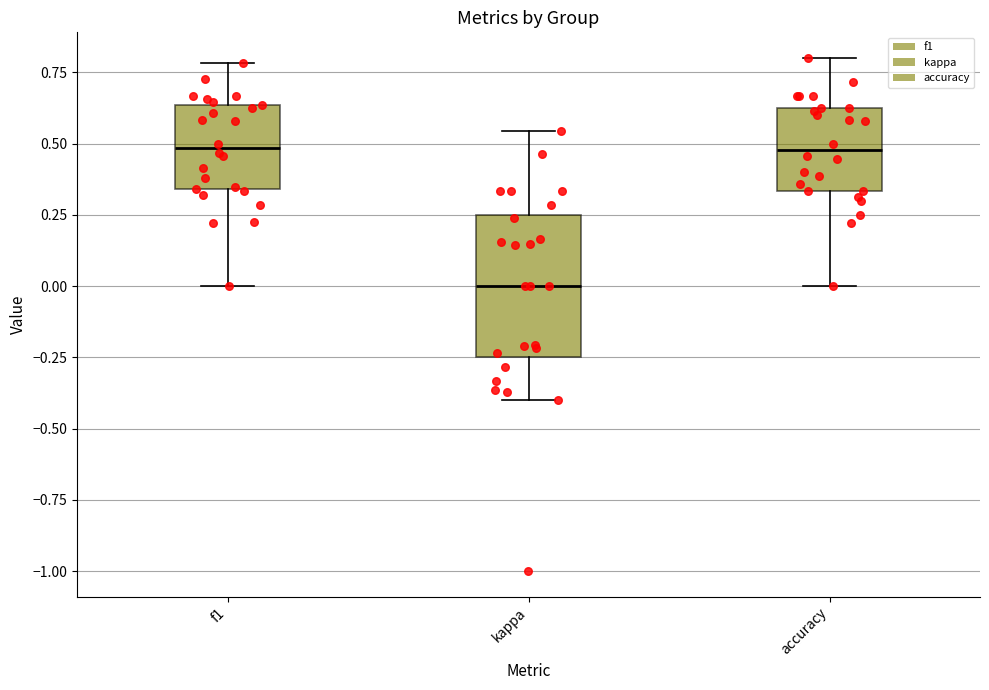

Reading left to right, read every box against the y-axis: the position of its median line, the range the box covers, and the ends of its whiskers. The values are not printed on the chart, so give them approximately, as read against the axis.

f1: median 0.50, box 0.35 to 0.65, whiskers 0.00 to 0.80
kappa: median 0.00, box -0.25 to 0.25, whiskers -0.40 to 0.55
accuracy: median 0.50, box 0.35 to 0.65, whiskers 0.00 to 0.80